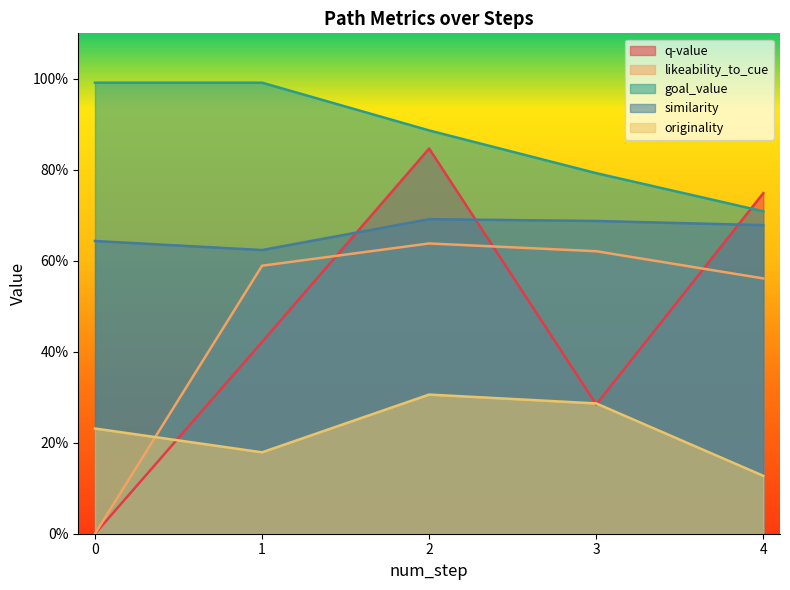

Reading left to right, list all the values displayed in this chart.

q-value: 0=0.0	1=0.4	2=0.8	3=0.3	4=0.7
likeability_to_cue: 0=0.0	1=0.6	2=0.6	3=0.6	4=0.6
goal_value: 0=1.0	1=1.0	2=0.9	3=0.8	4=0.7
similarity: 0=0.6	1=0.6	2=0.7	3=0.7	4=0.7
originality: 0=0.2	1=0.2	2=0.3	3=0.3	4=0.1